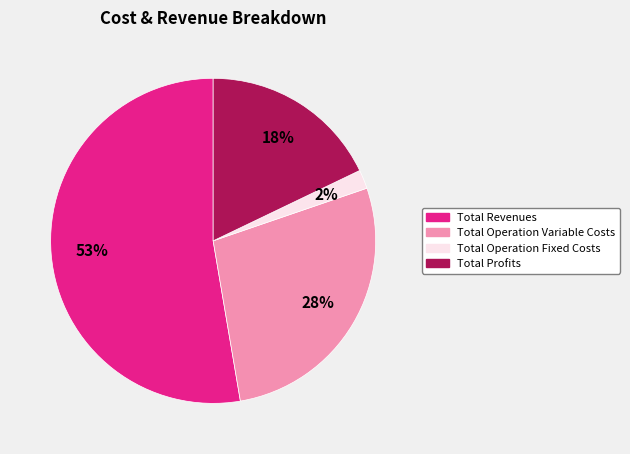

Is there any slice that represents more than half of the pie?

Yes